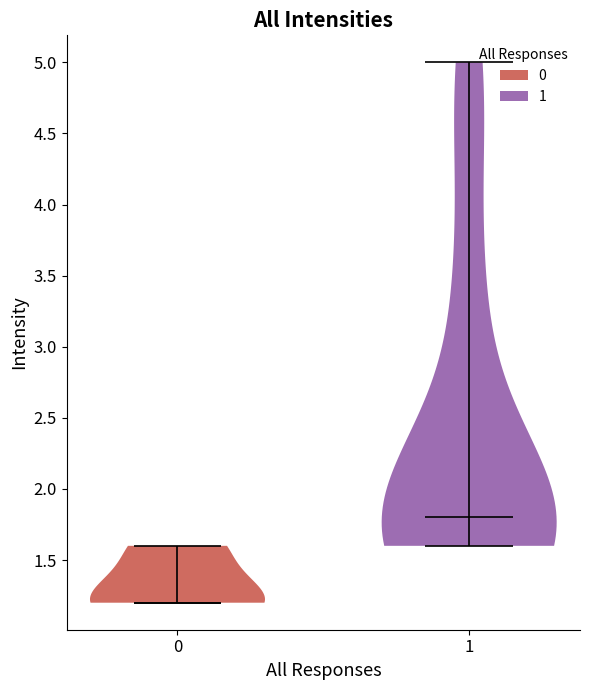

Reading left to right, read every violin against the y-axis: where its median line is, and the lowest and highest points it reaches. The values are not printed on the chart, so give them approximately, as read against the axis.

0: median line 1.2, lowest point 1.2, highest point 1.6
1: median line 1.8, lowest point 1.6, highest point 5.0